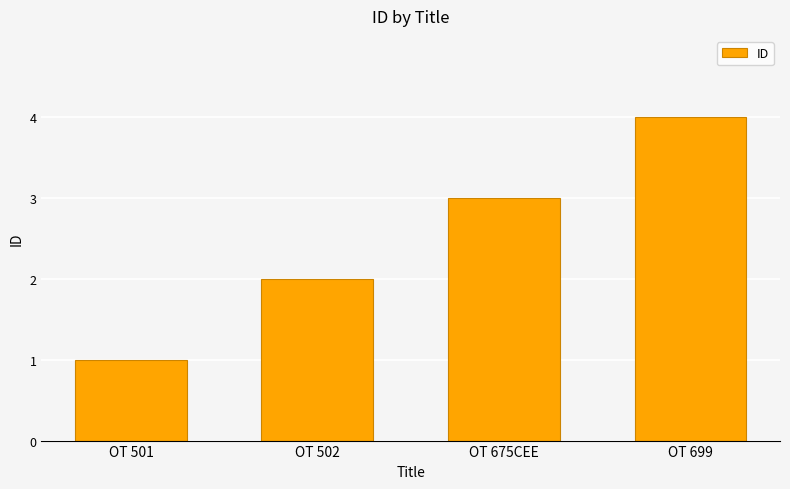

Reading right to left, list all the values displayed in this chart.

4	3	2	1